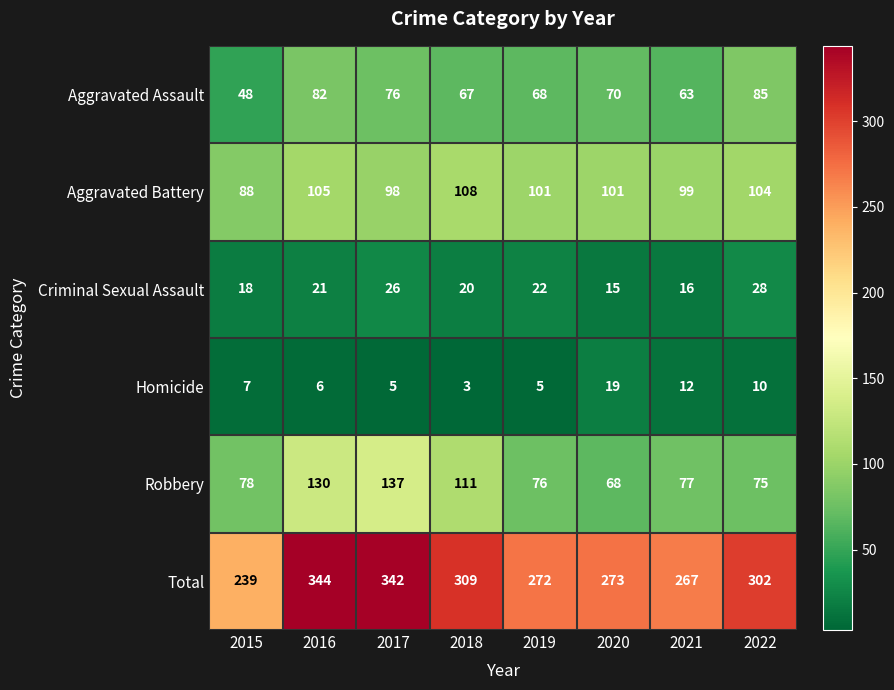

What is the average value of the Robbery series?

94